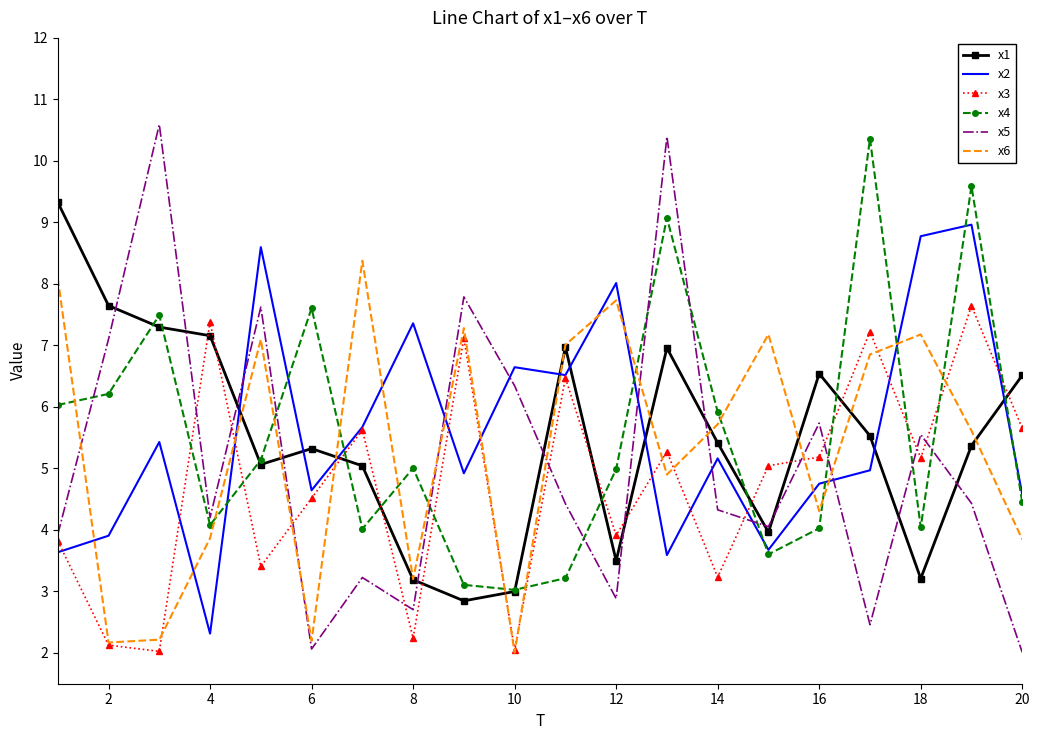

Which series has the widest spread of values?

x5